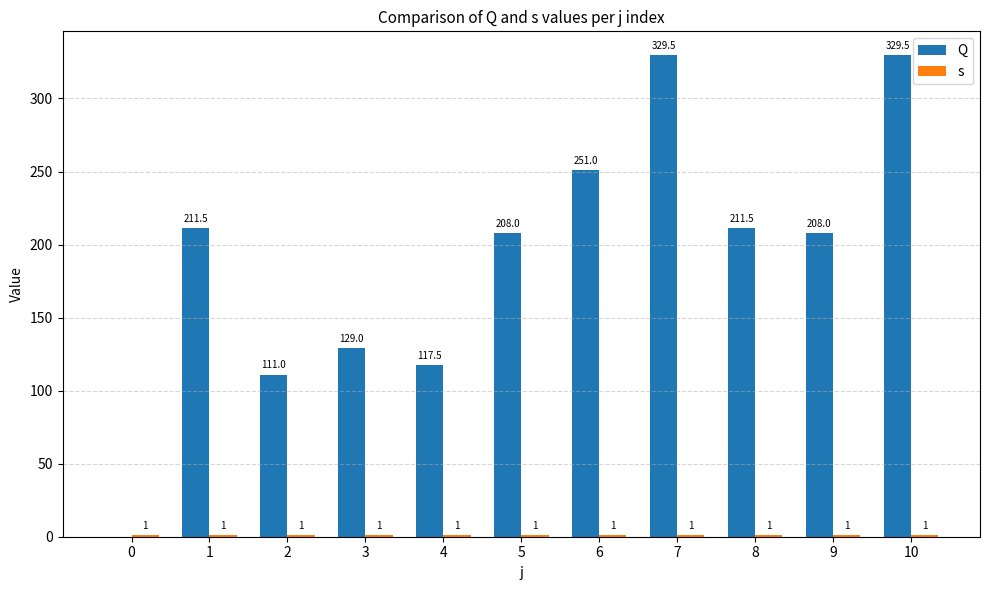

What are all the series names shown in the legend?

Q, s